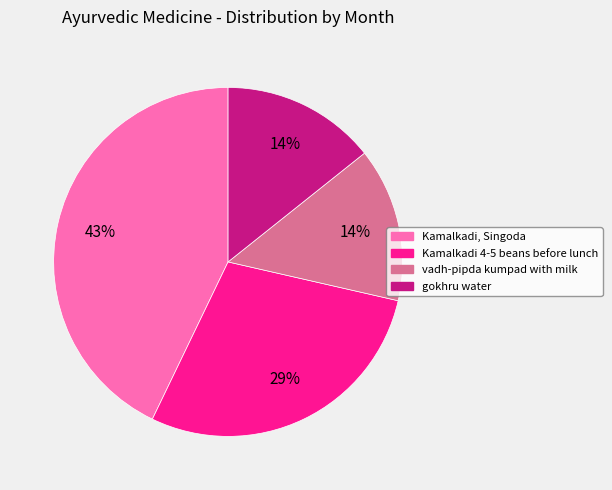

Which slice is the largest?

Kamalkadi, Singoda